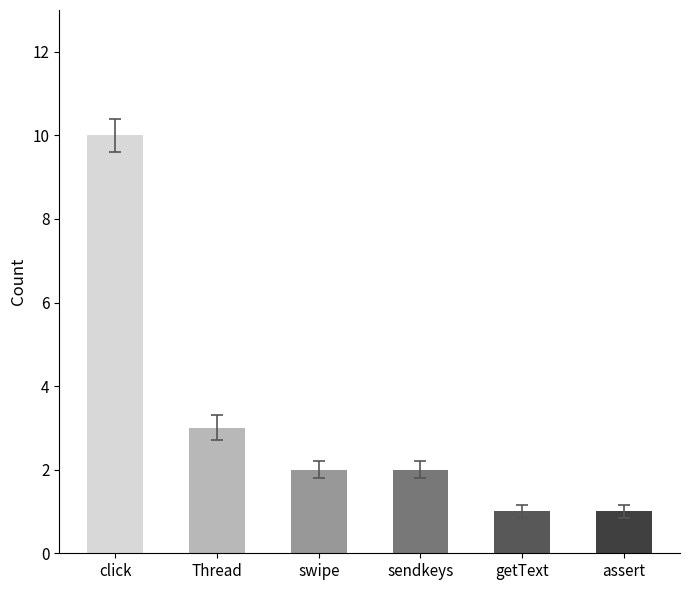

How many data points does each series have?

6